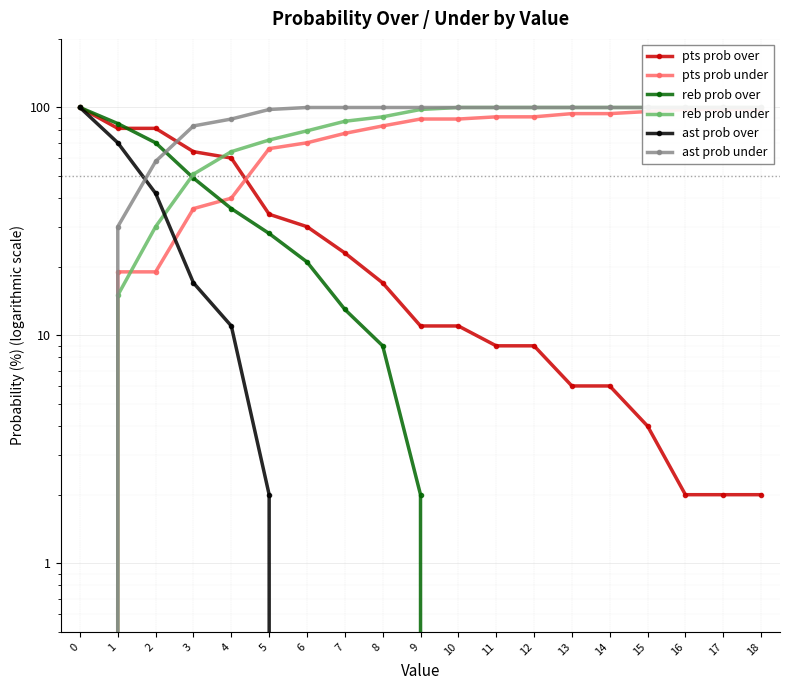

What is the spread (max minus min) of values at 13?

100